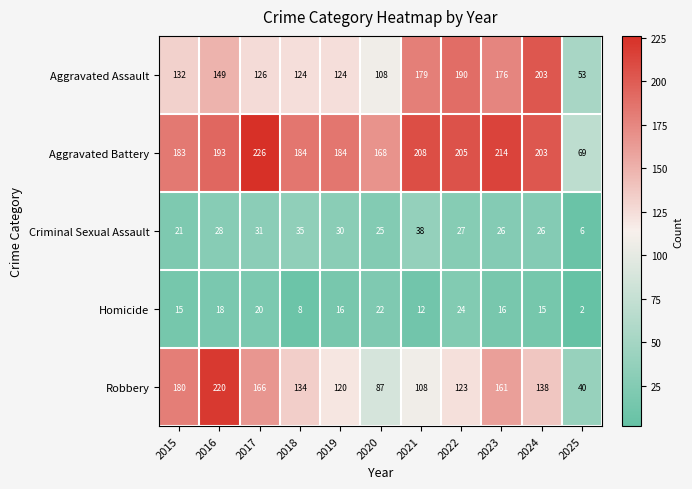

Which label corresponds to the largest value in the chart?

2017